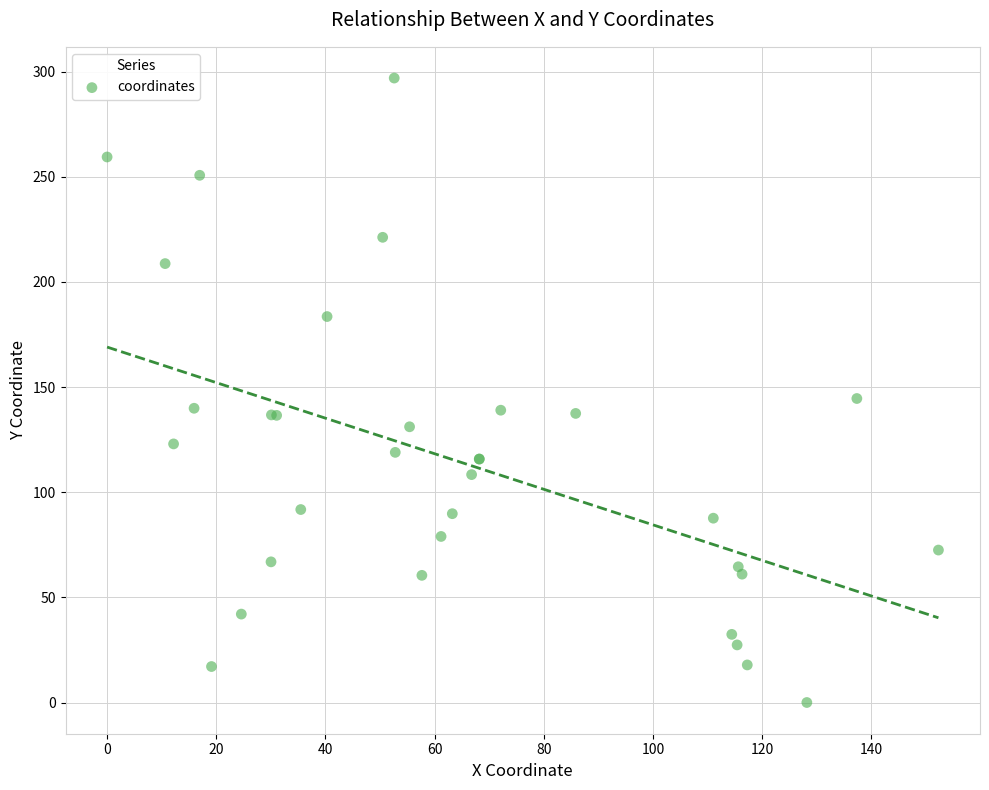

What Y value in the scatter plot is closest to 148?

144.5